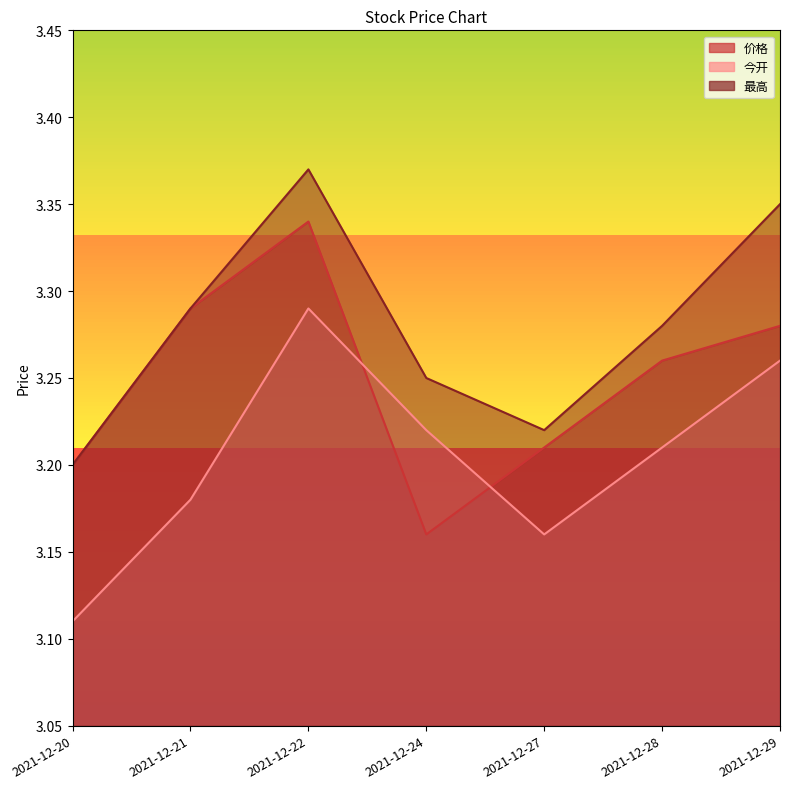

List the series in order of their peak value, lowest first.

今开, 价格, 最高